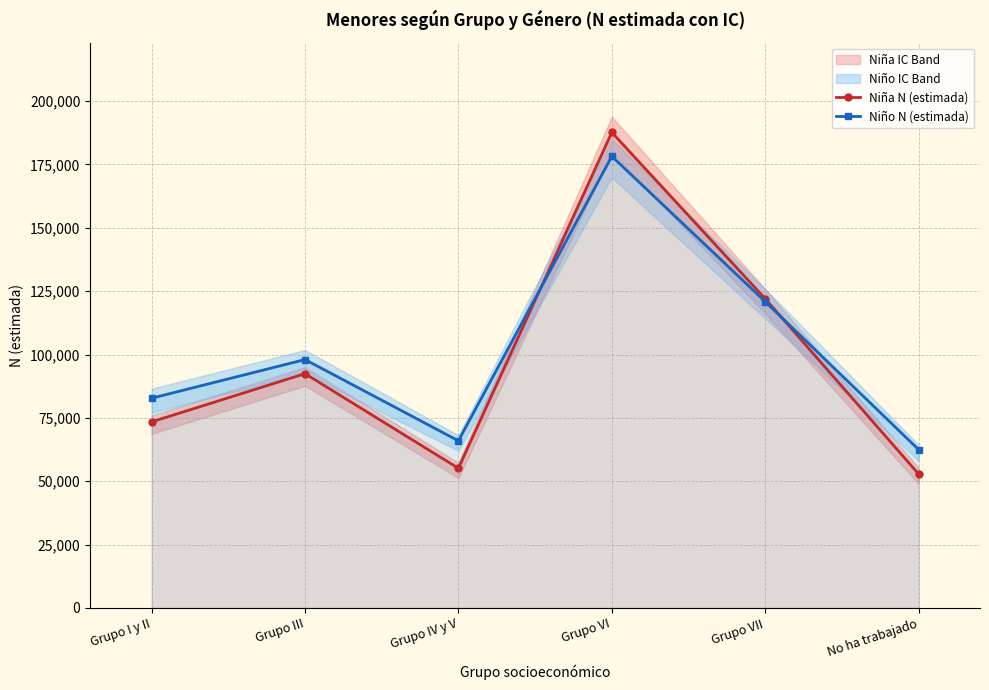

What is the difference between the second highest and minimum values in the Niño N (estimada) series?

58391